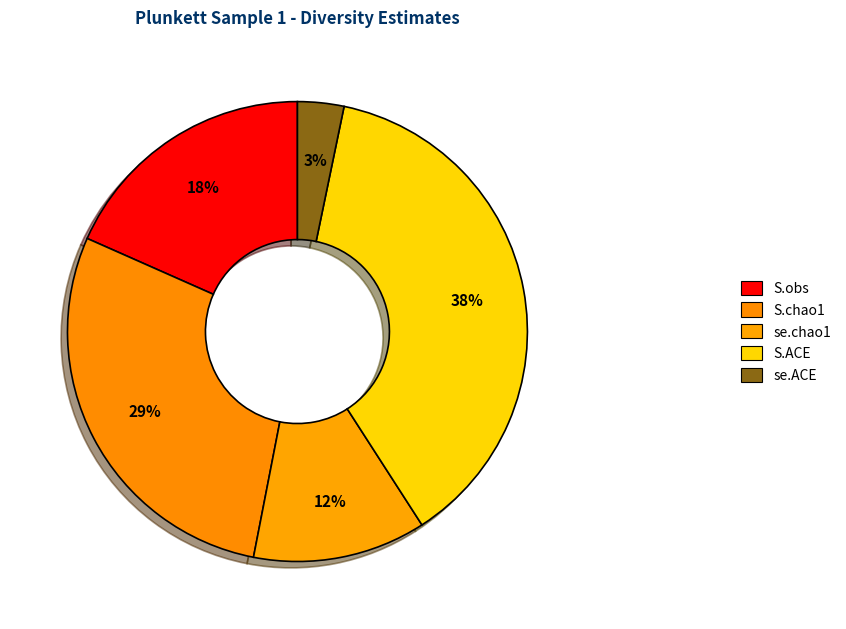

What is the change in value from S.obs to S.ACE?

+9.4